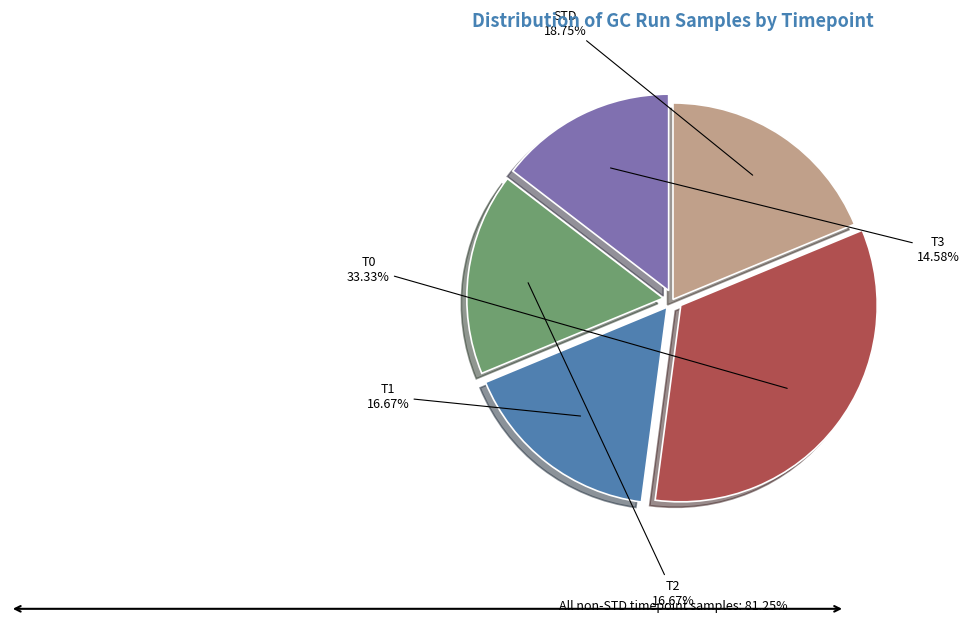

Is there a majority slice in this chart?

No